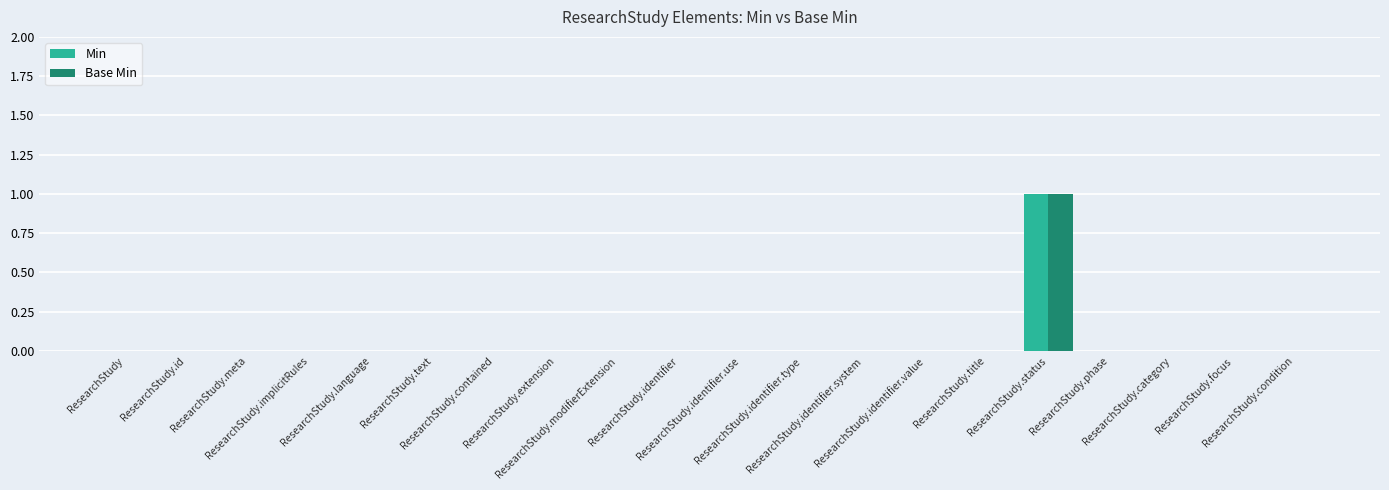

Reading left to right, extract all data points from this chart.

Min: 0	0	0	0	0	0	0	0	0	0	0	0	0	0	0	1	0	0	0	0
Base Min: 0	0	0	0	0	0	0	0	0	0	0	0	0	0	0	1	0	0	0	0